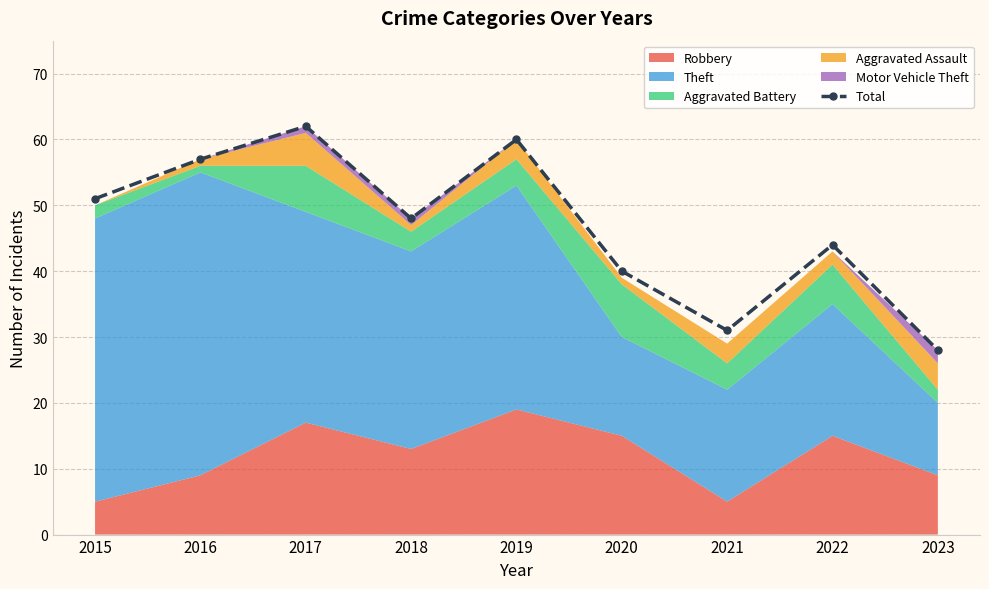

Rank the categories by value from lowest to highest.

2023, 2021, 2020, 2022, 2018, 2015, 2016, 2019, 2017